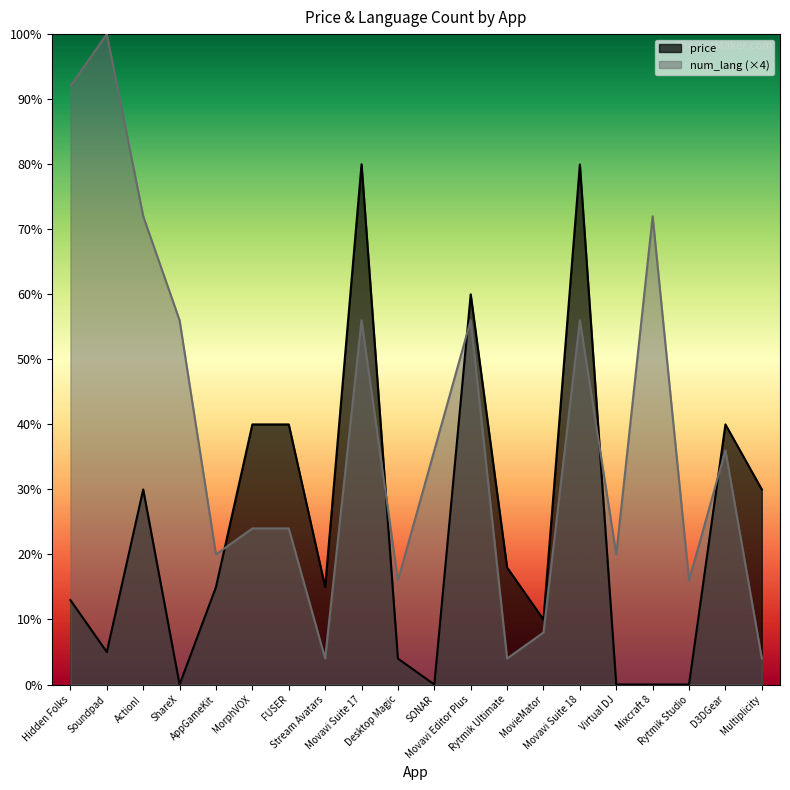

What is the sum of all num_lang values?

772.0